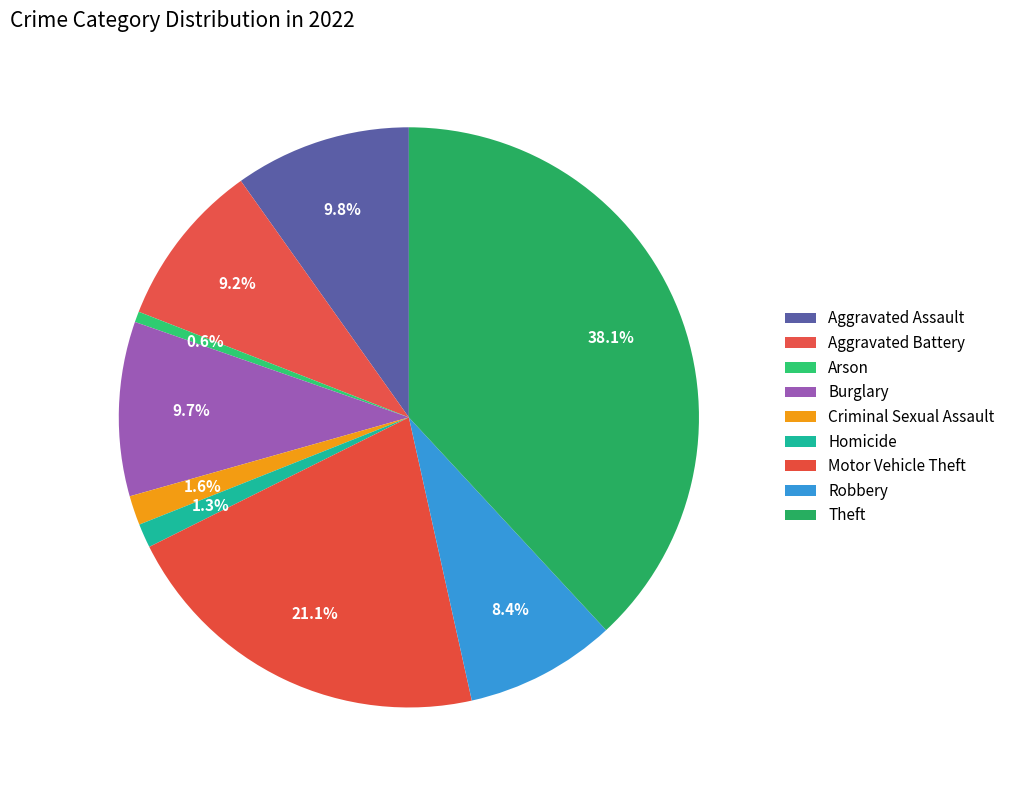

Is it true that Robbery is 8% of the pie?

True